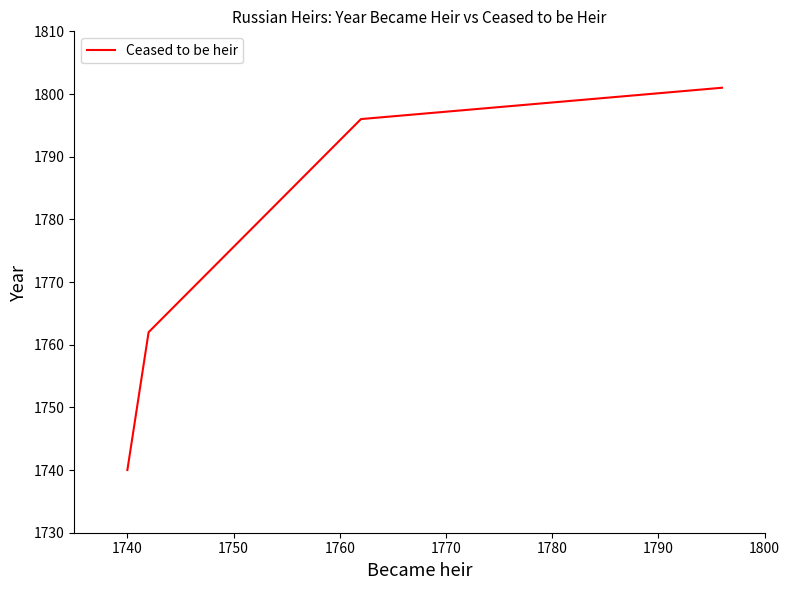

What is the minimum value shown in the chart?

1740